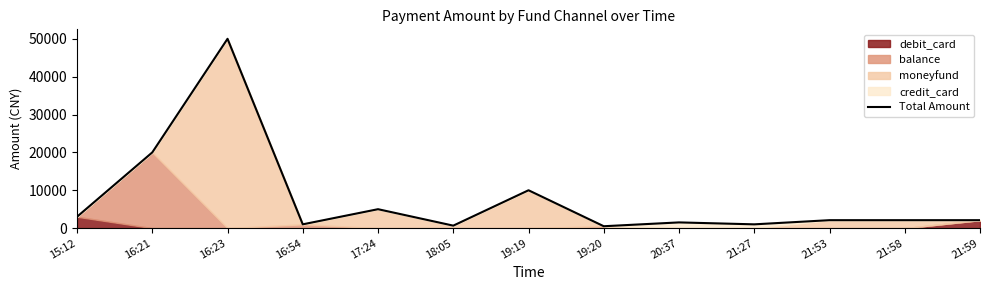

The value at 19:20 is 499. True or false?

True